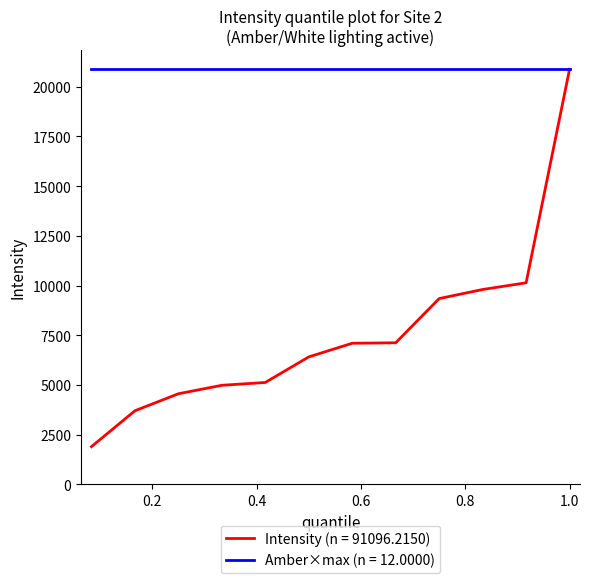

Which series has the largest total across all categories?

Amber×max (n = 12.0000)